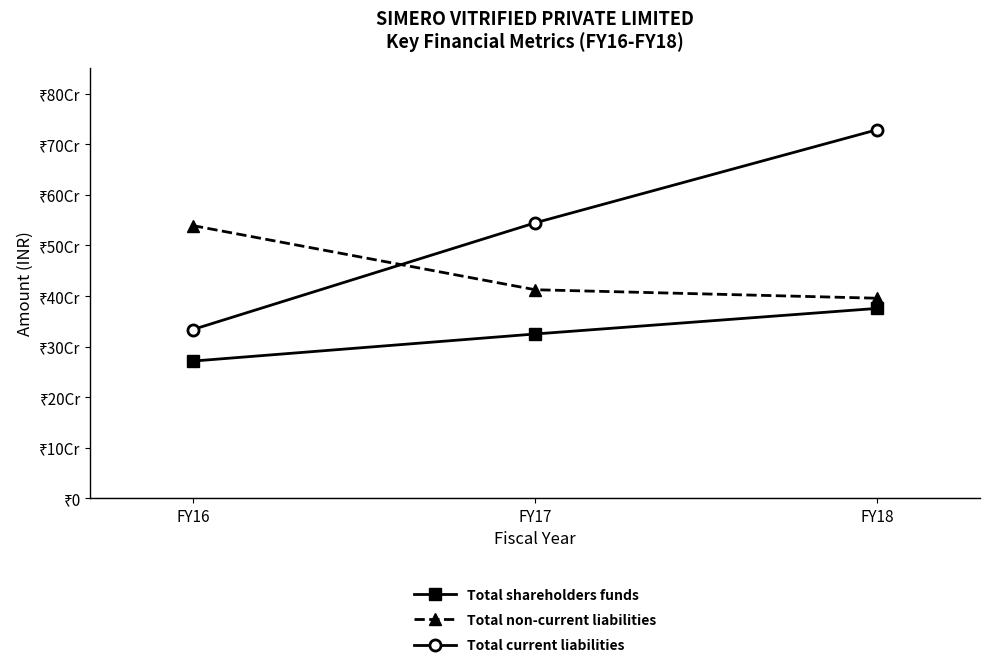

Is this an area chart (filled region under the line)?

No